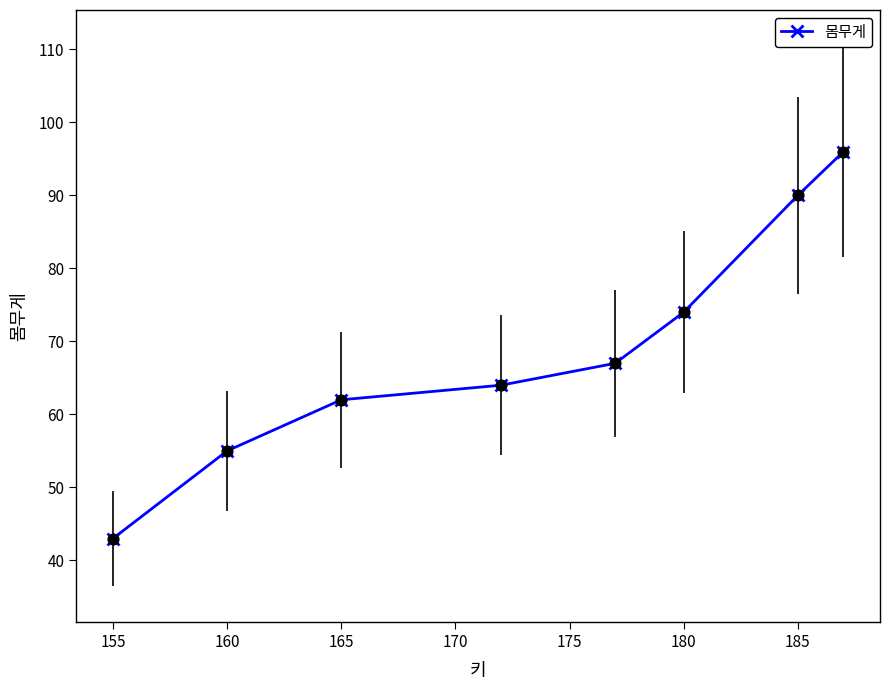

What is the maximum value shown in the chart?

96